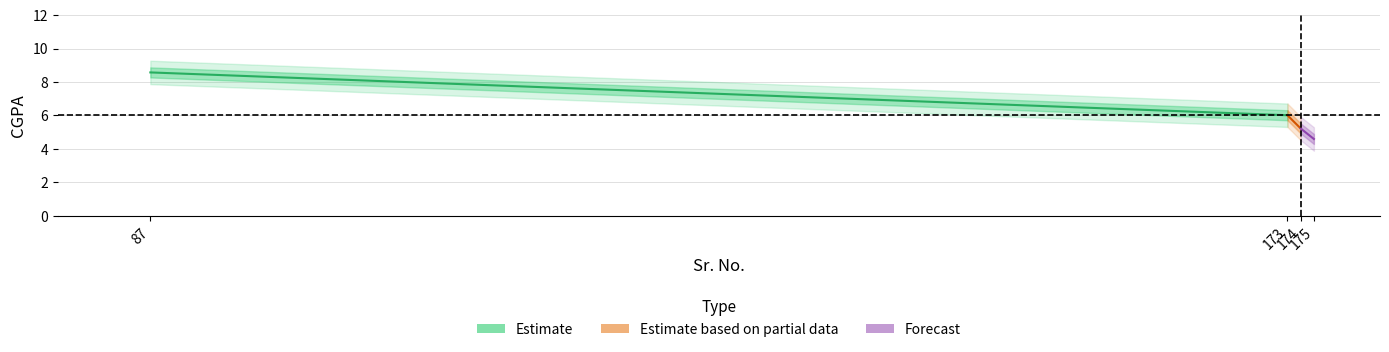

List the labels in order of Estimate value, largest first.

87, 173